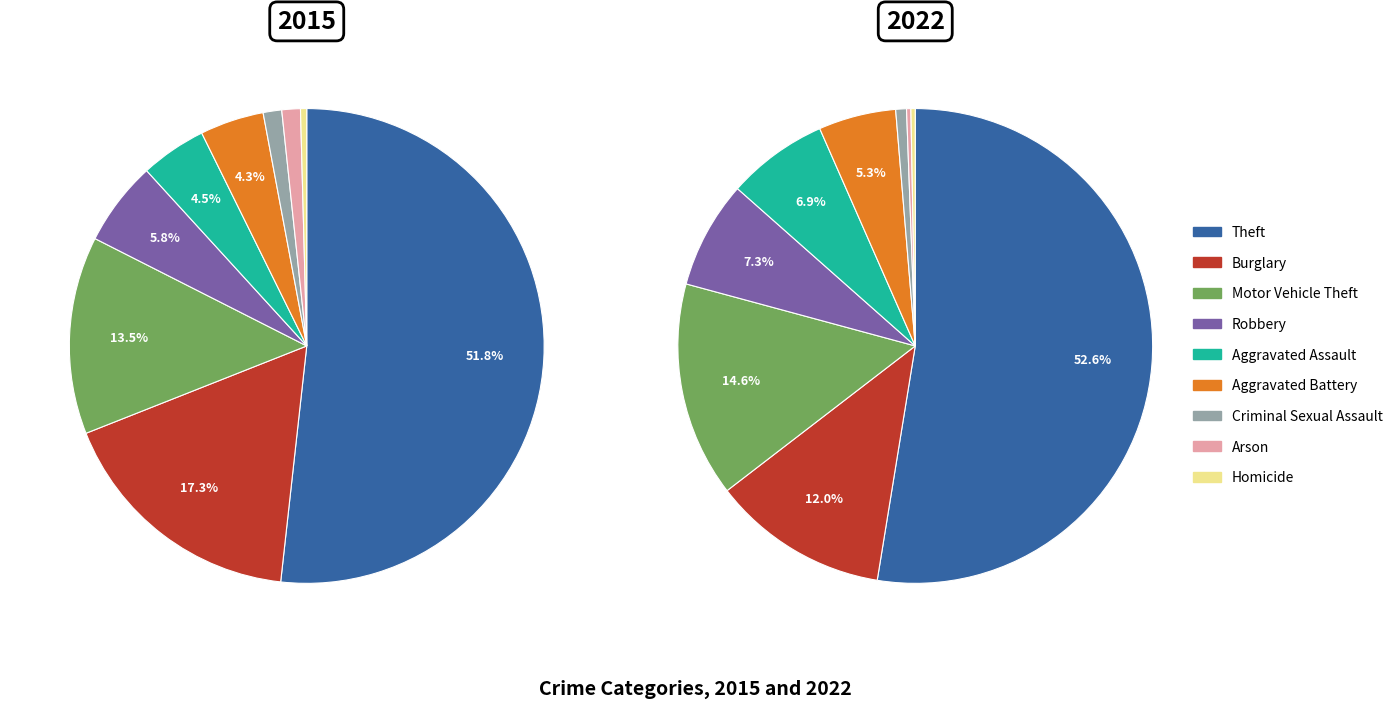

To the nearest percent, what is the average slice percentage?

11%